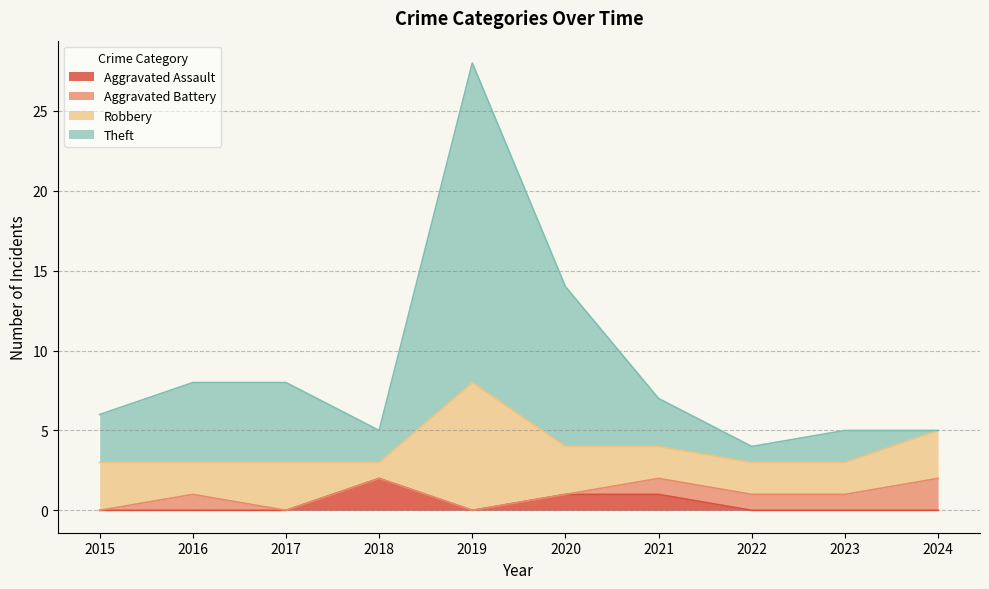

Is it true that Theft equals 3 at 2016?

False